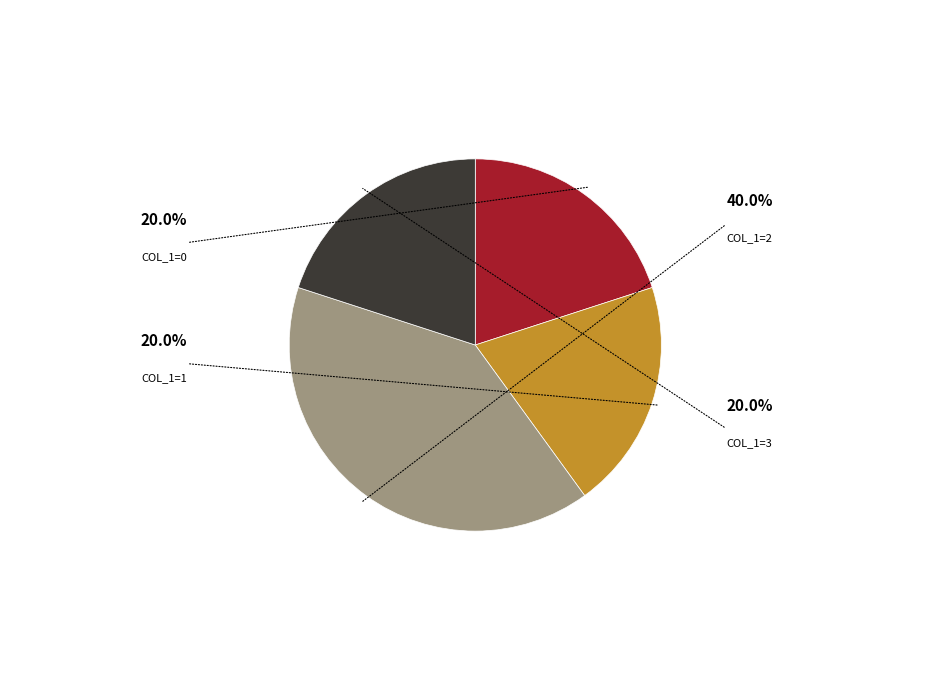

How many segments does this pie chart have?

4